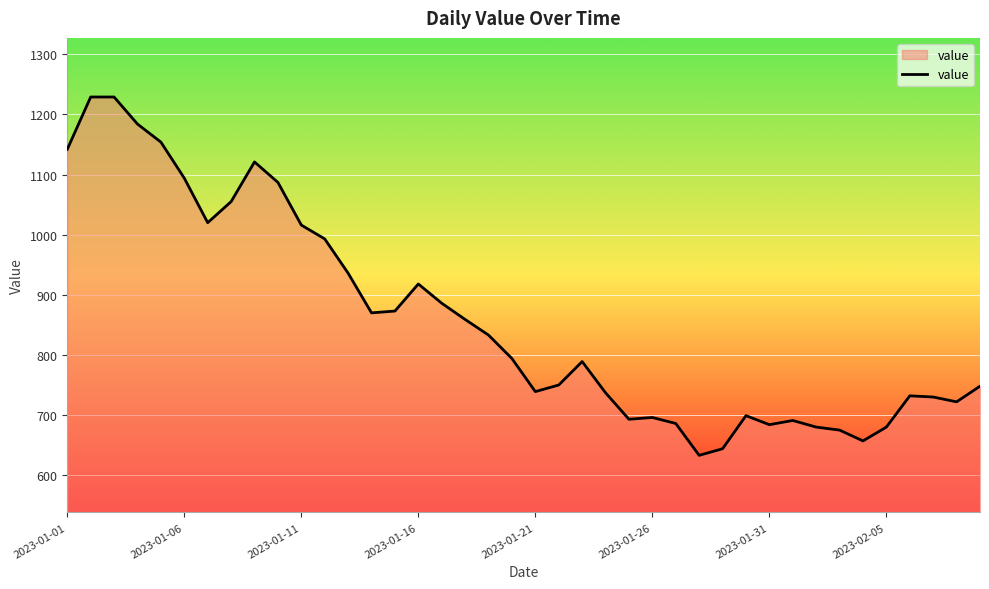

What is the greatest value displayed?

1229